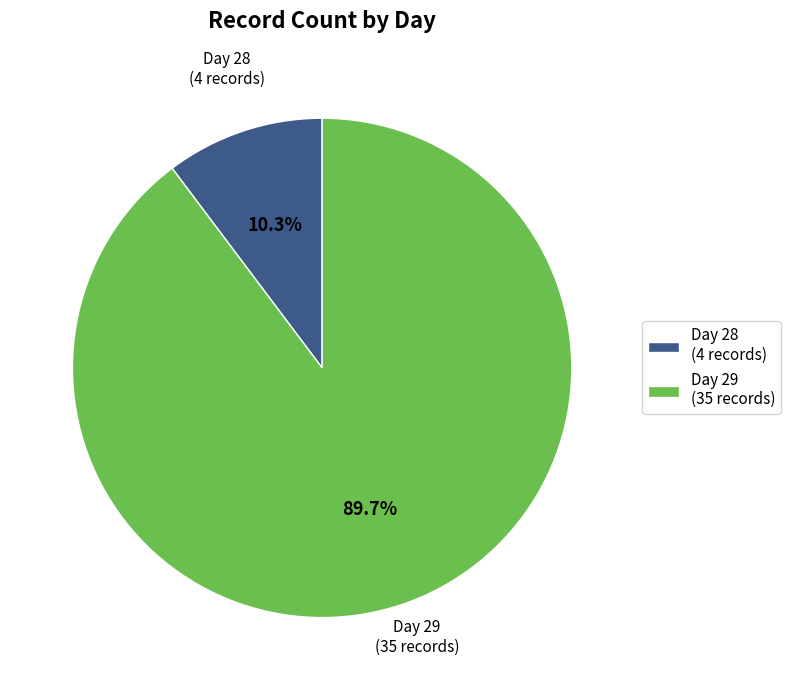

Which category has the smallest portion of the pie?

Day 28 (4 records)